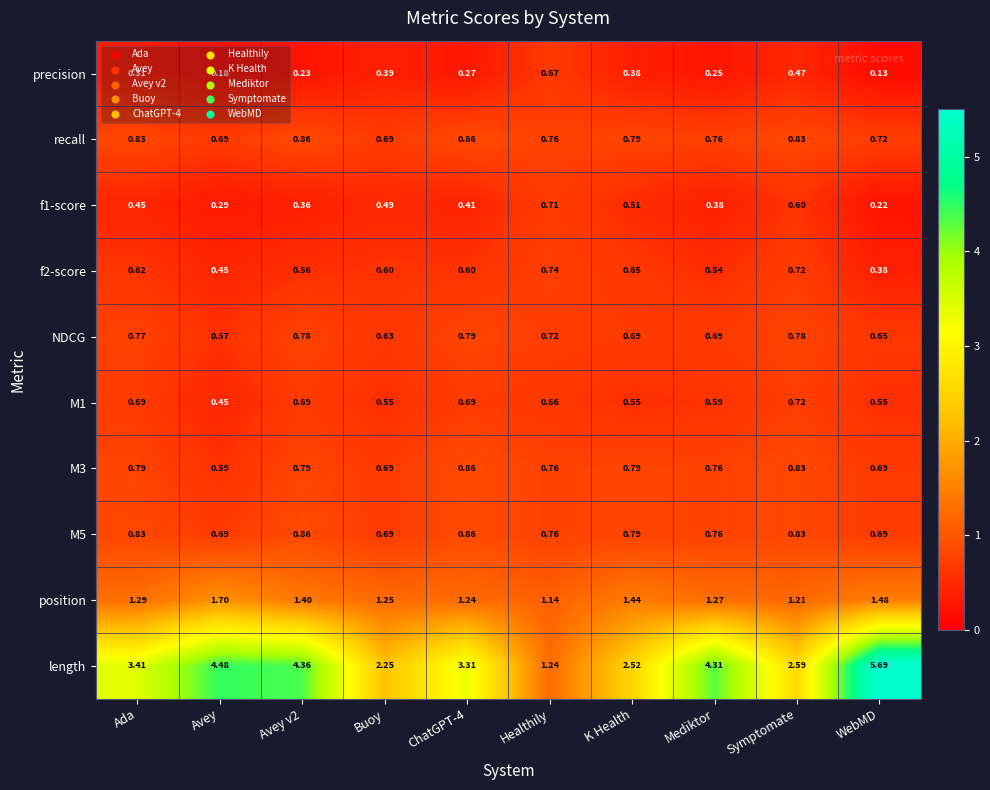

Where is f2-score nearest to the value 0?

WebMD